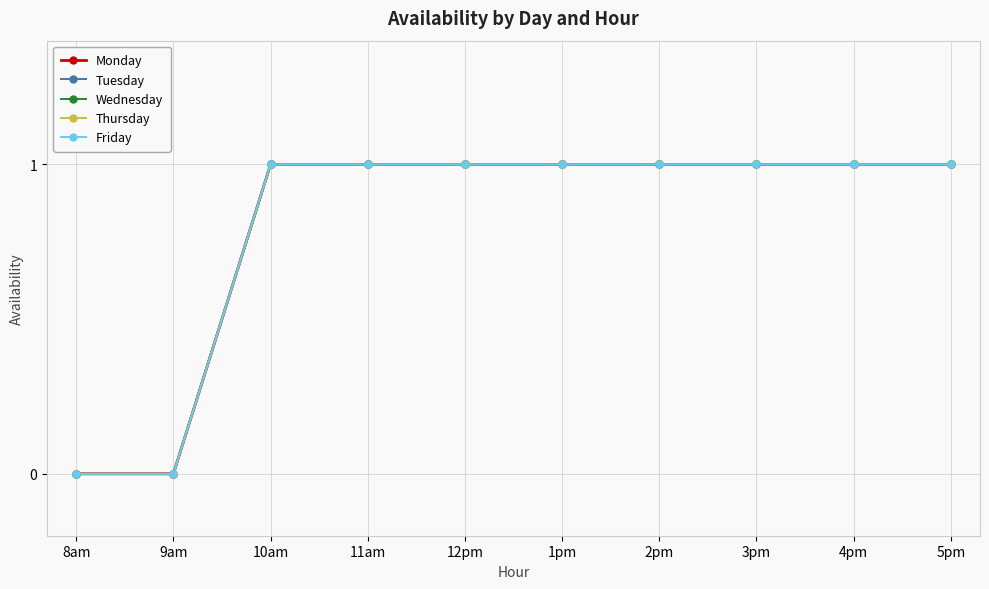

Does the chart have visible grid lines?

Yes